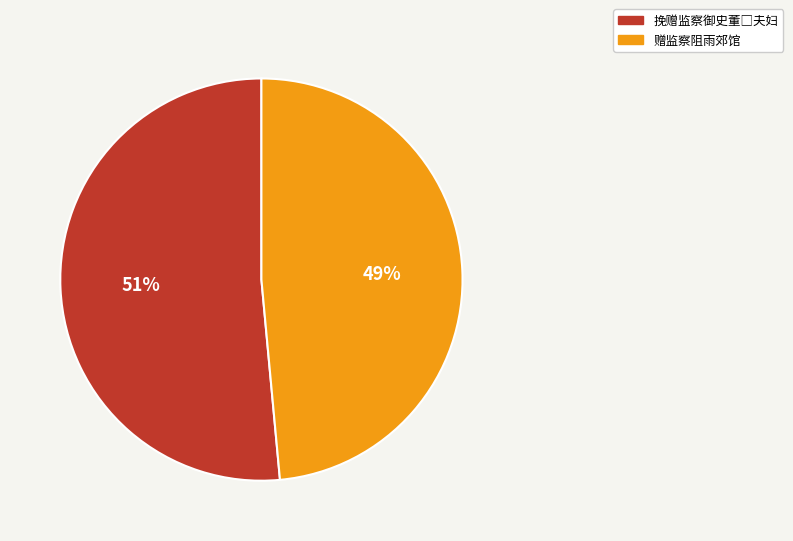

To the nearest percent, what is the average slice percentage?

50%